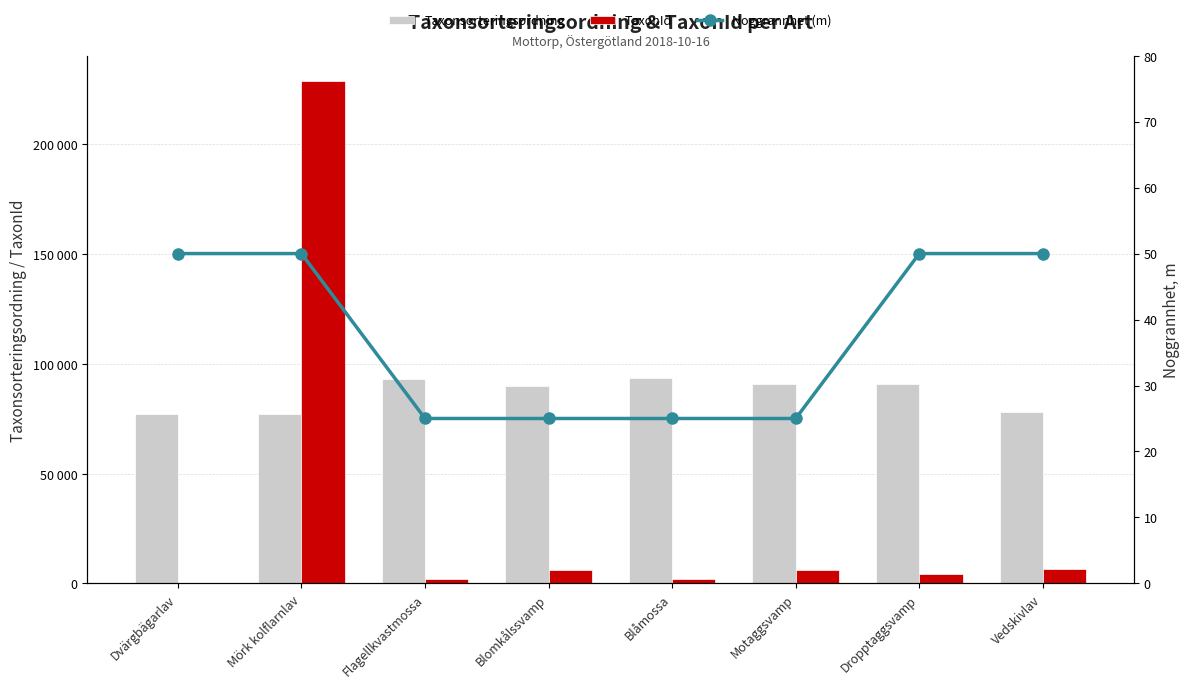

What is the sum of the Noggrannhet (m) values at Blåmossa and Motaggsvamp?

50